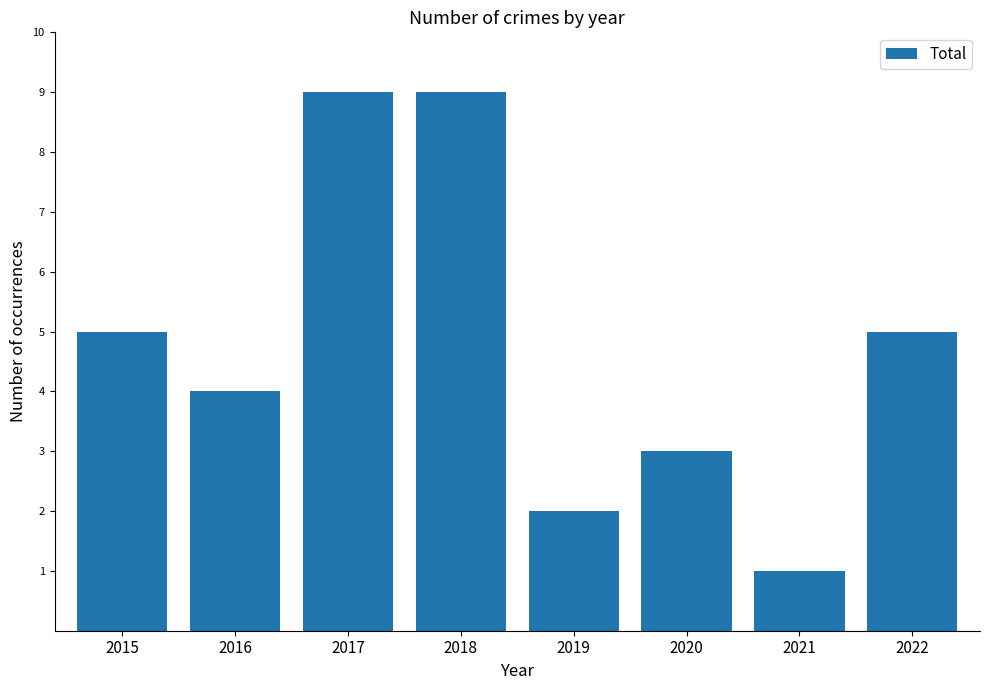

Which has a higher value, 2019 or 2016?

2016